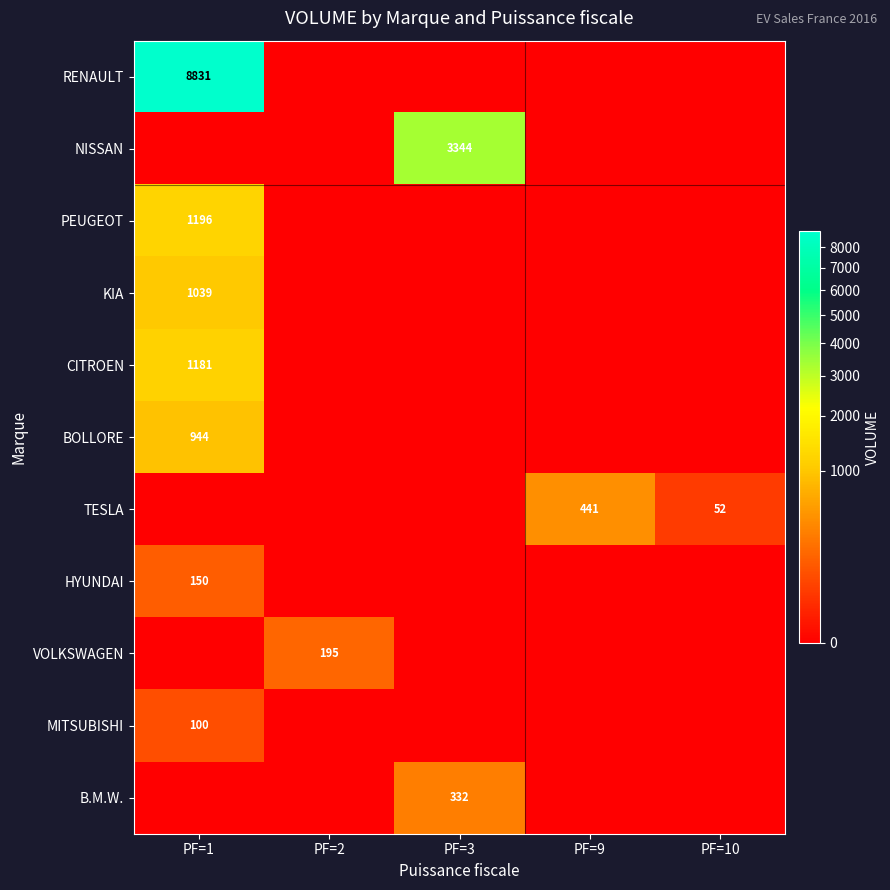

Is the value of KIA at PF=1 greater than the value of PEUGEOT at PF=1?

No